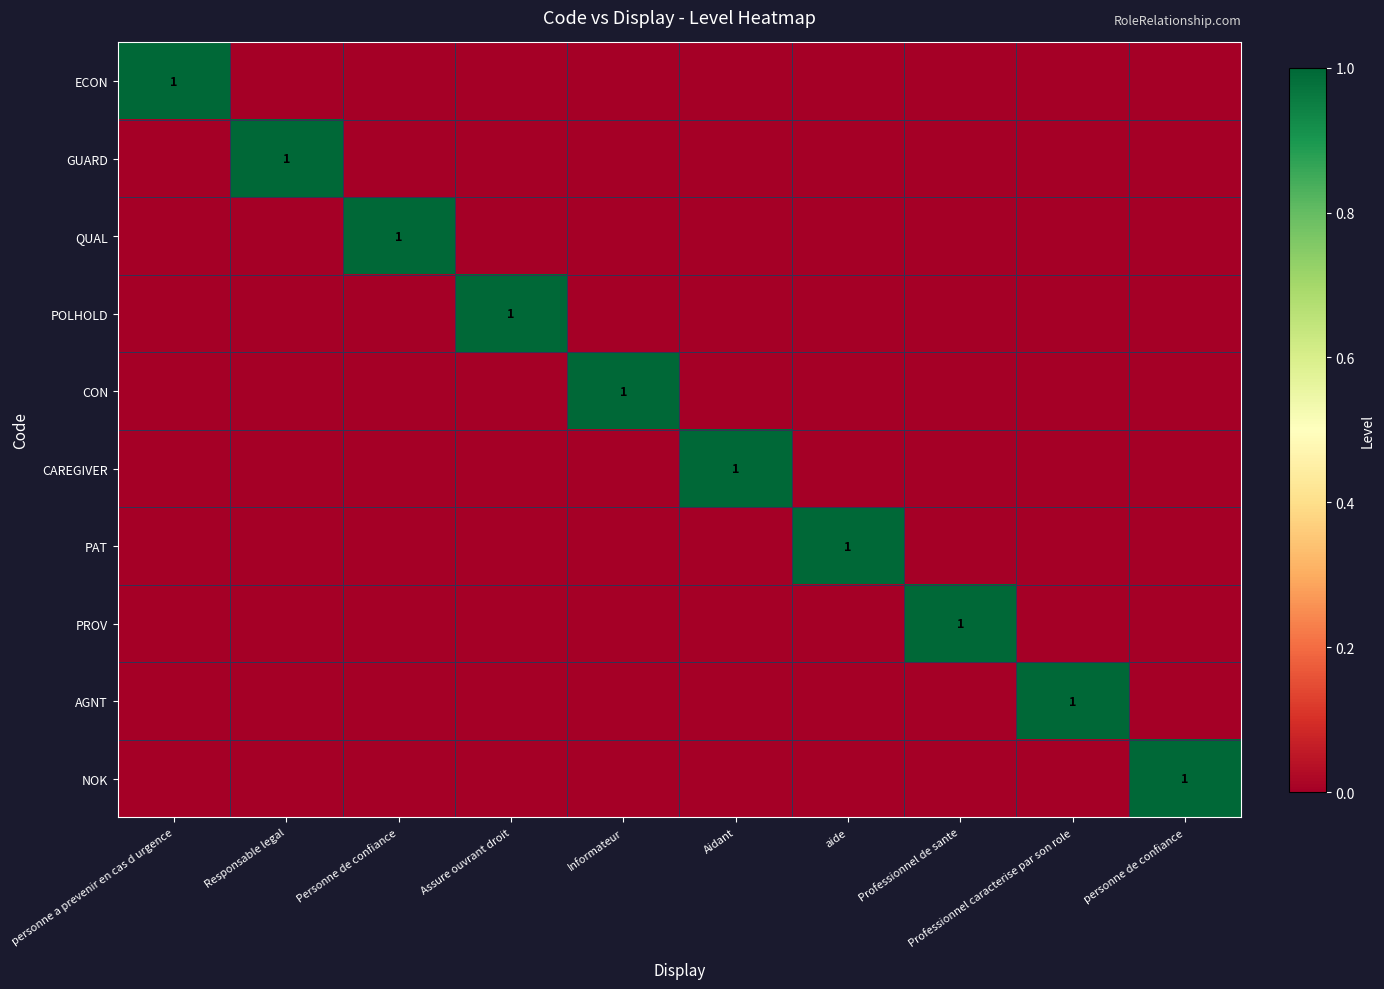

The value of NOK at personne de confiance is 1. True or false?

True